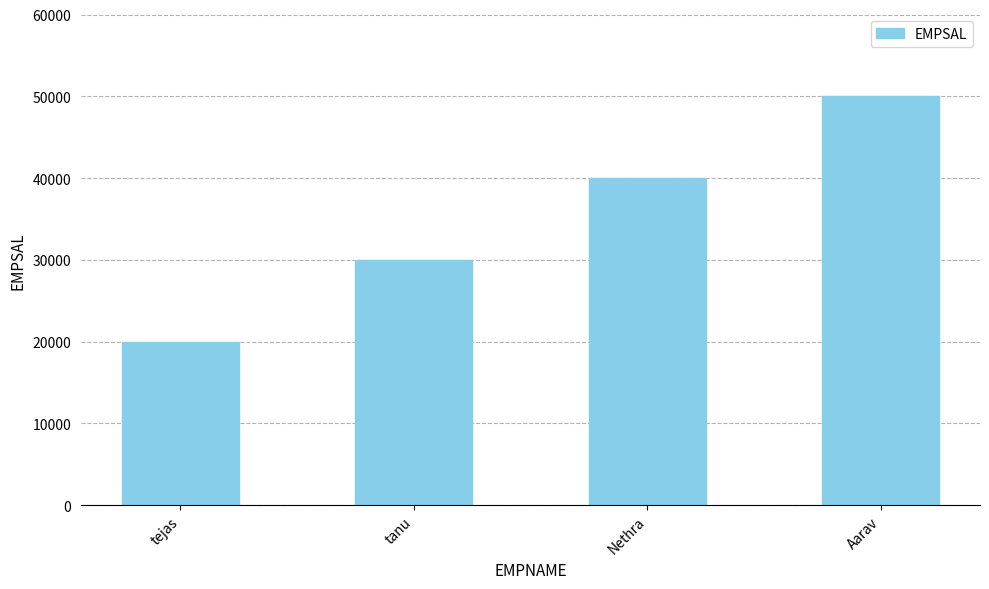

Rank the categories by value from highest to lowest.

Aarav, Nethra, tanu, tejas